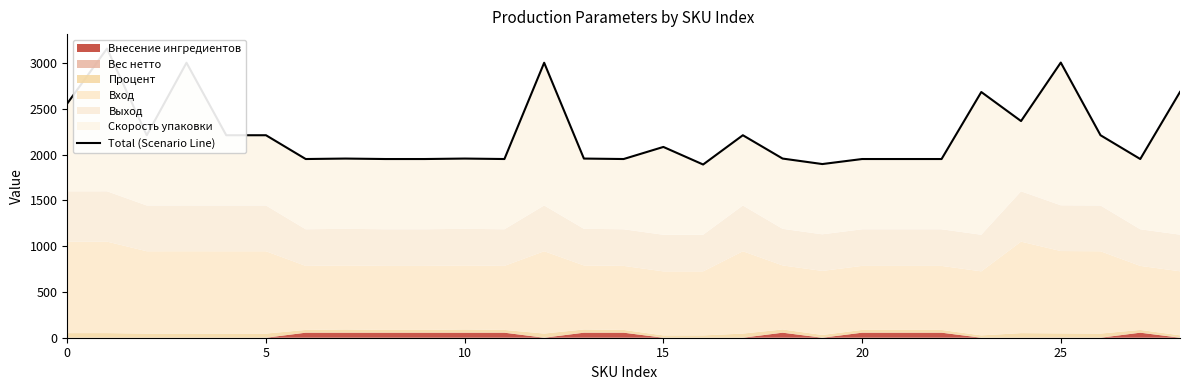

What is the sum of the values at 27 and 11?

3906.4